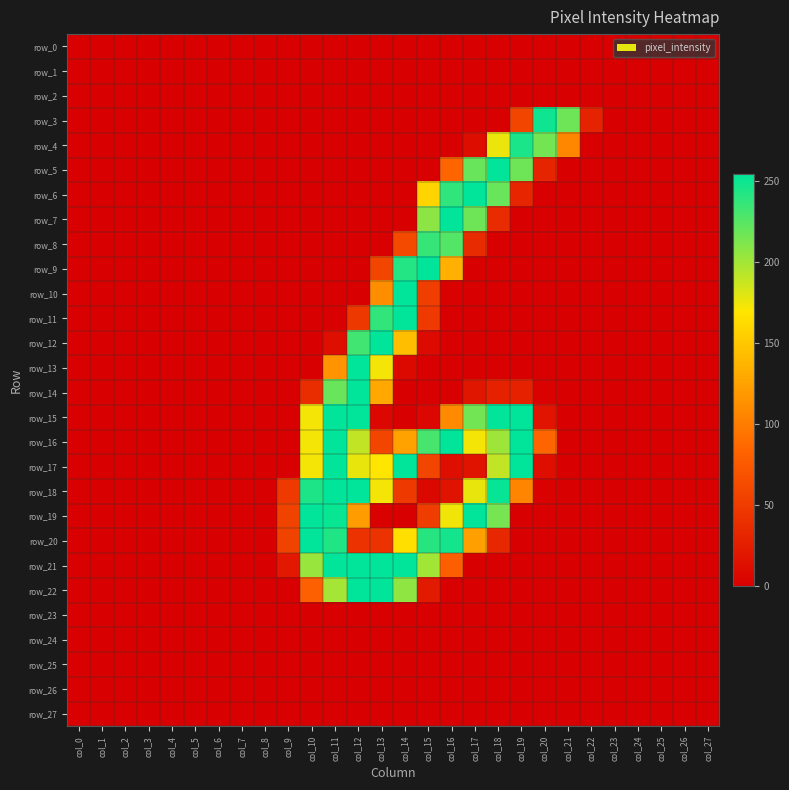

What is the sum of the row_8 values at col_21 and col_17?

36